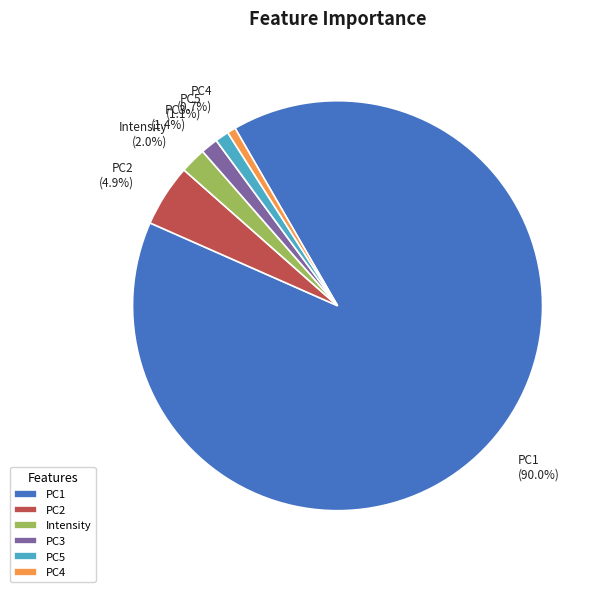

Count the number of slices in the pie.

6